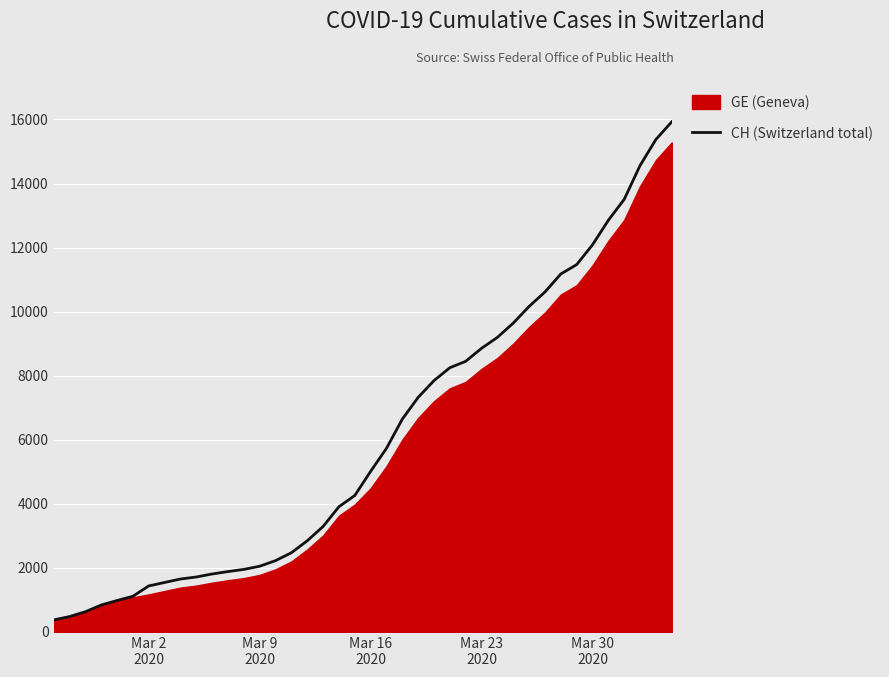

What is the minimum value for CH (Switzerland total)?

375